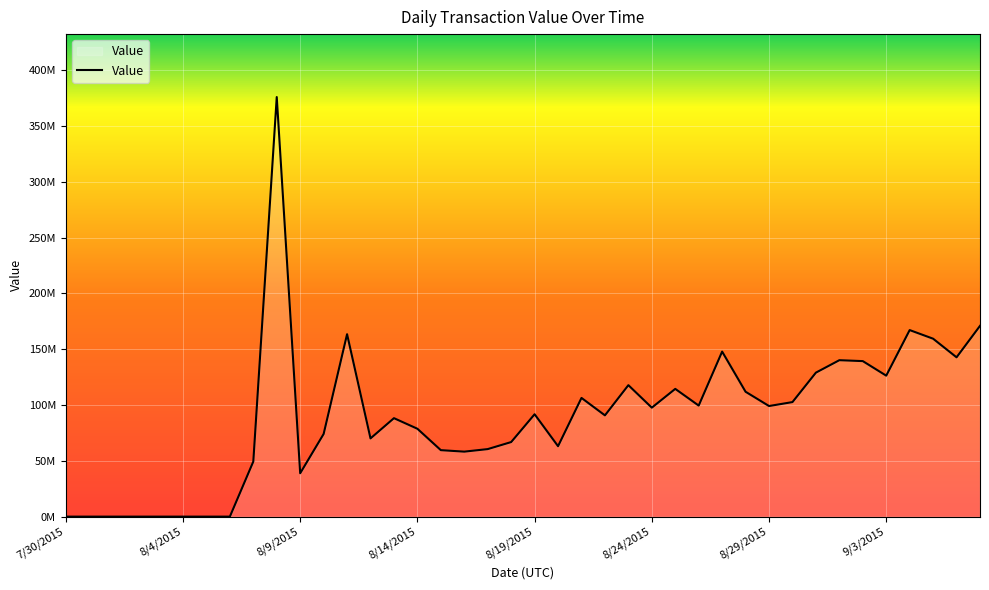

Reading left to right, transcribe all the data shown in this chart.

0	0	0	0	0	0	0	0	49353826	376006093	38863003	74070061	163481740	70102332	88234087	78746522	59565914	58241191	60515132	66816413	91746712	63112713	106379973	90744195	117802449	97648912	114480057	99511209	147888097	111903559	99107570	102643603	129040364	140186844	139367393	126323875	167169621	159443421	142769611	170954165